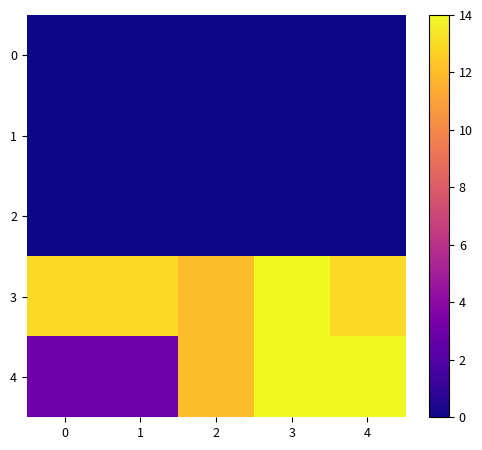

Reading right to left, what are all the values shown in this chart?

0: 4=0	3=0	2=0	1=0	0=0
1: 4=0	3=0	2=0	1=0	0=0
2: 4=0	3=0	2=0	1=0	0=0
3: 4=13	3=14	2=12	1=13	0=13
4: 4=14	3=14	2=12	1=3	0=3